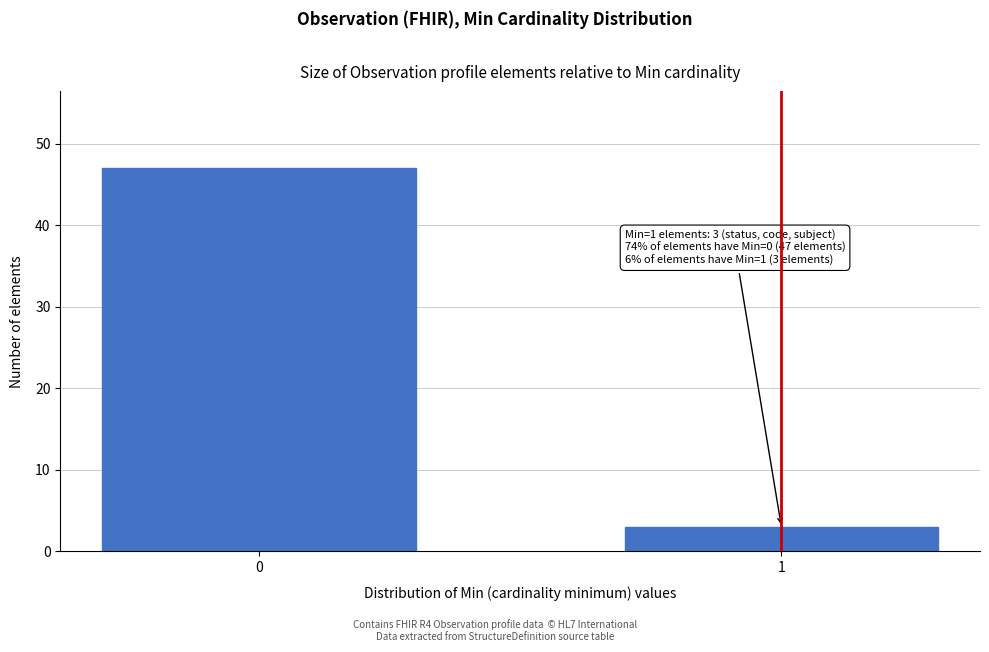

Reading right to left, list all the values displayed in this chart.

1=3	0=47